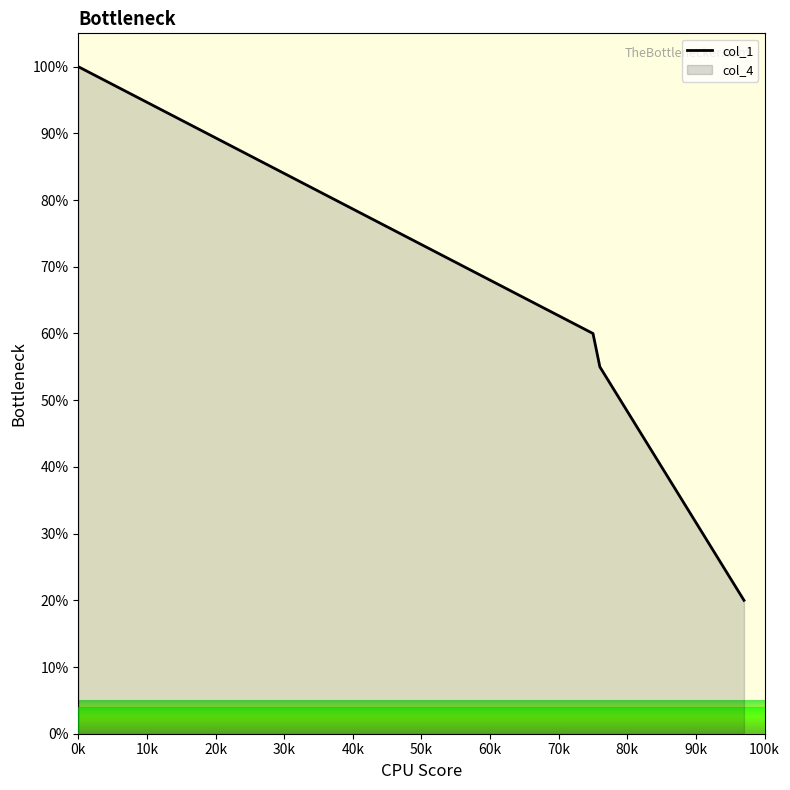

What is the greatest value displayed?

100.0